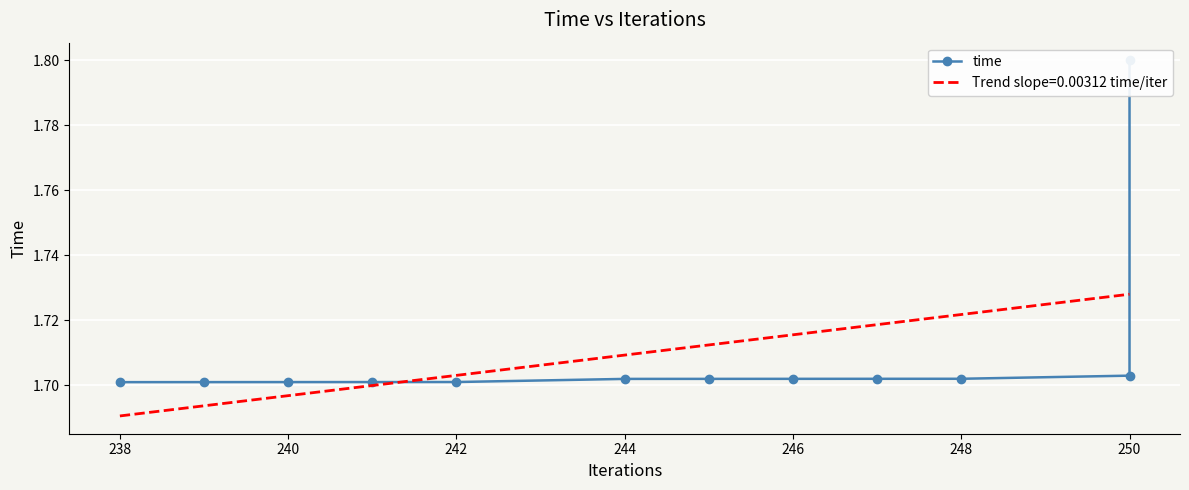

What is the ratio of the value at 242 to the value at 244?

1.0